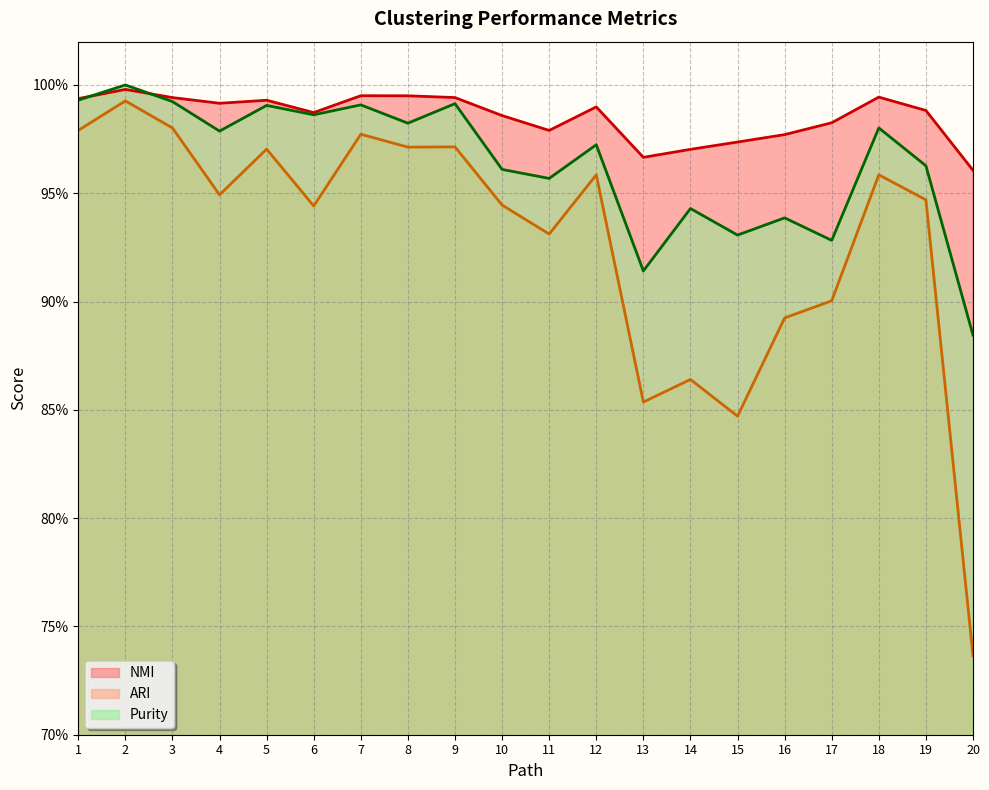

True or false: NMI and ARI cross at least once.

False